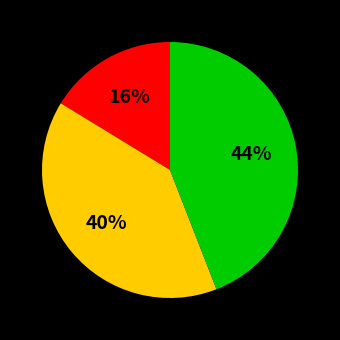

To the nearest percent, what is the difference between the largest and smallest slice percentages?

28%